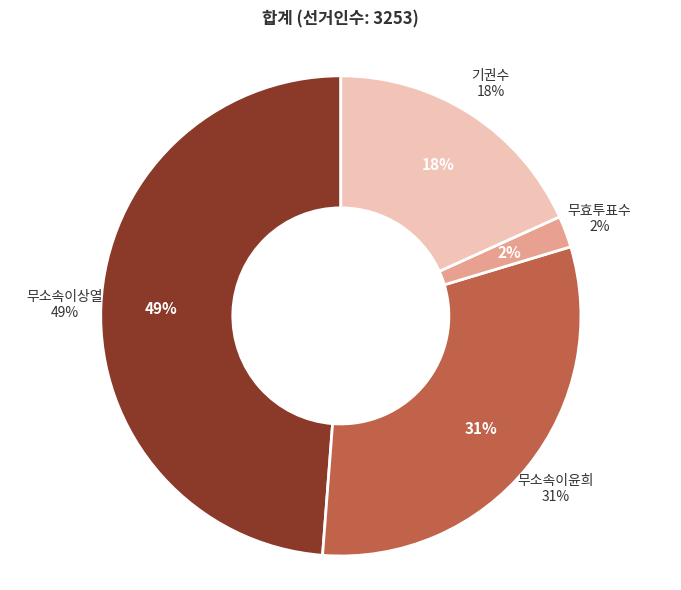

What percentage is the 무효투표수 slice, to the nearest percent?

2%